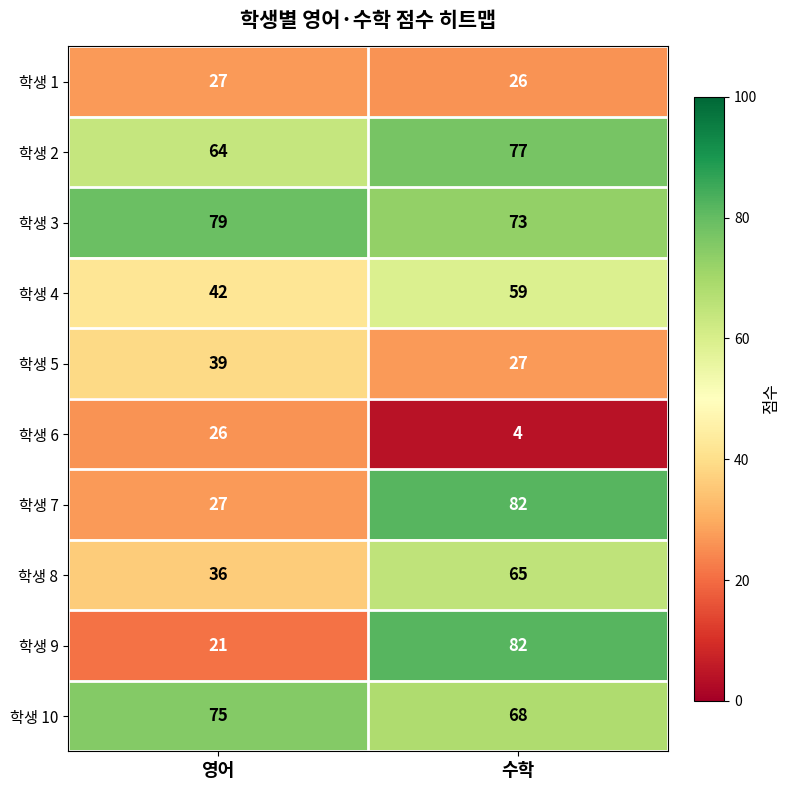

Reading left to right, extract all data points from this chart.

학생 1: 영어=27	수학=26
학생 2: 영어=64	수학=77
학생 3: 영어=79	수학=73
학생 4: 영어=42	수학=59
학생 5: 영어=39	수학=27
학생 6: 영어=26	수학=4
학생 7: 영어=27	수학=82
학생 8: 영어=36	수학=65
학생 9: 영어=21	수학=82
학생 10: 영어=75	수학=68